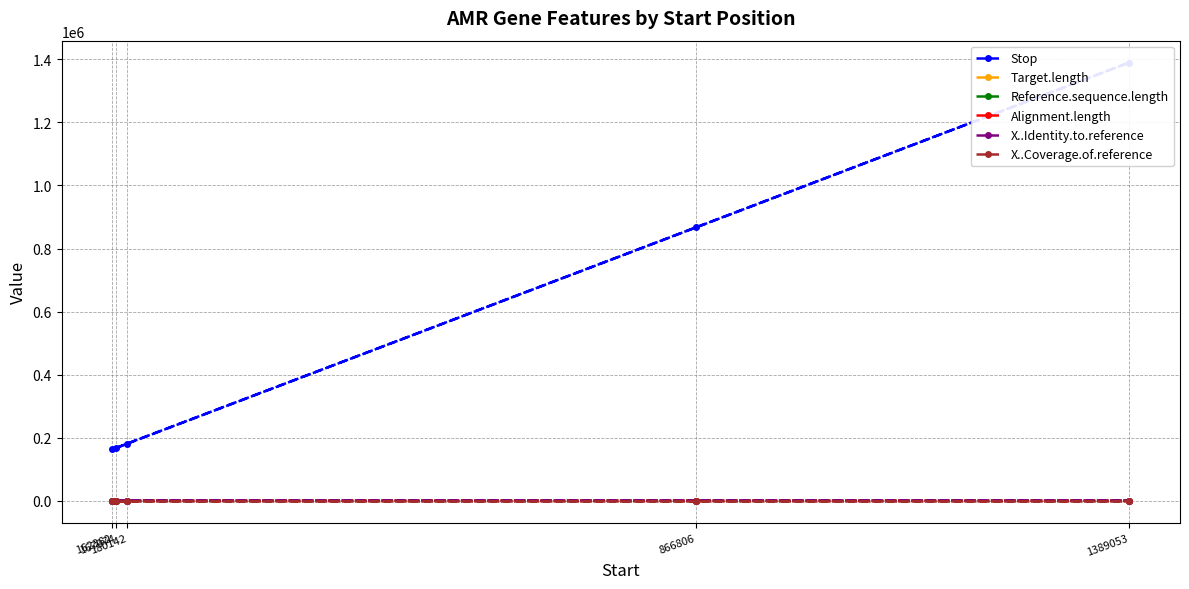

At which label does Reference.sequence.length first exceed 262?

167074